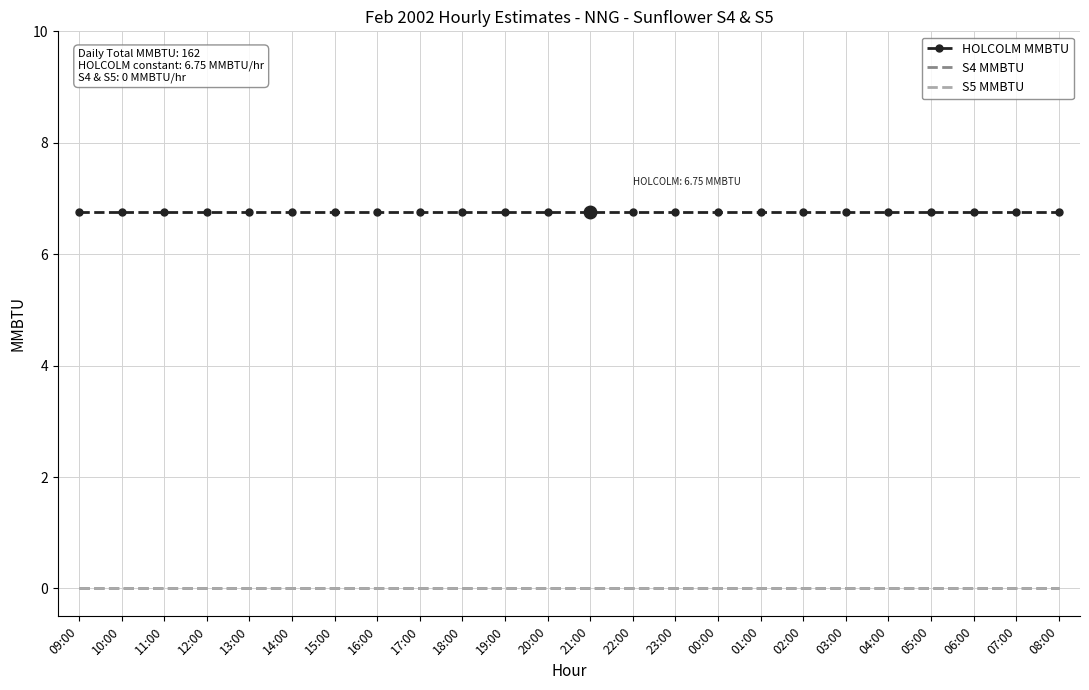

What is the label of the 11th point from the left?

19:00